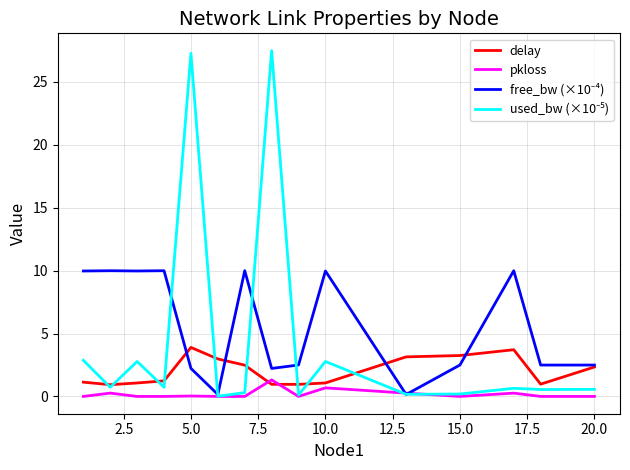

What is the highest value of the pkloss series?

1.3